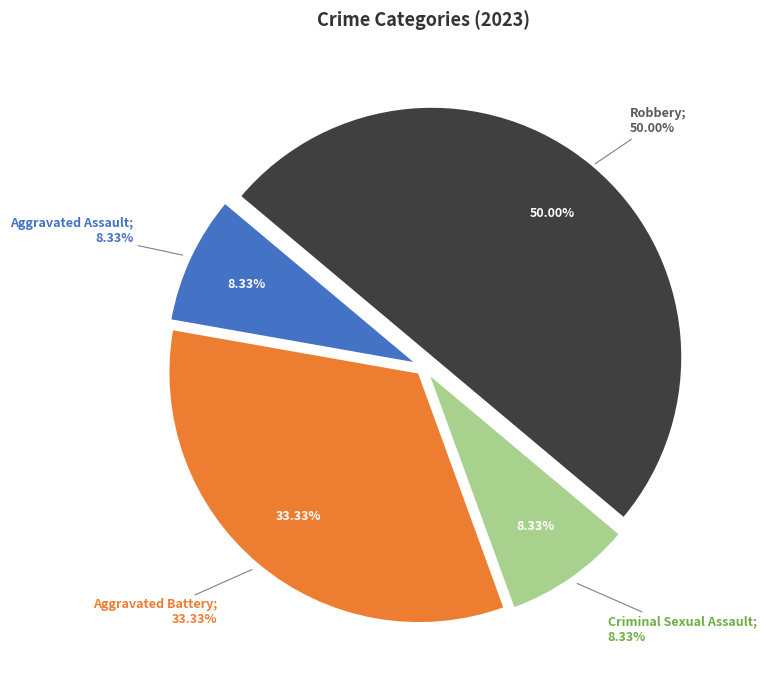

Between Aggravated Battery and Robbery, which is larger?

Robbery